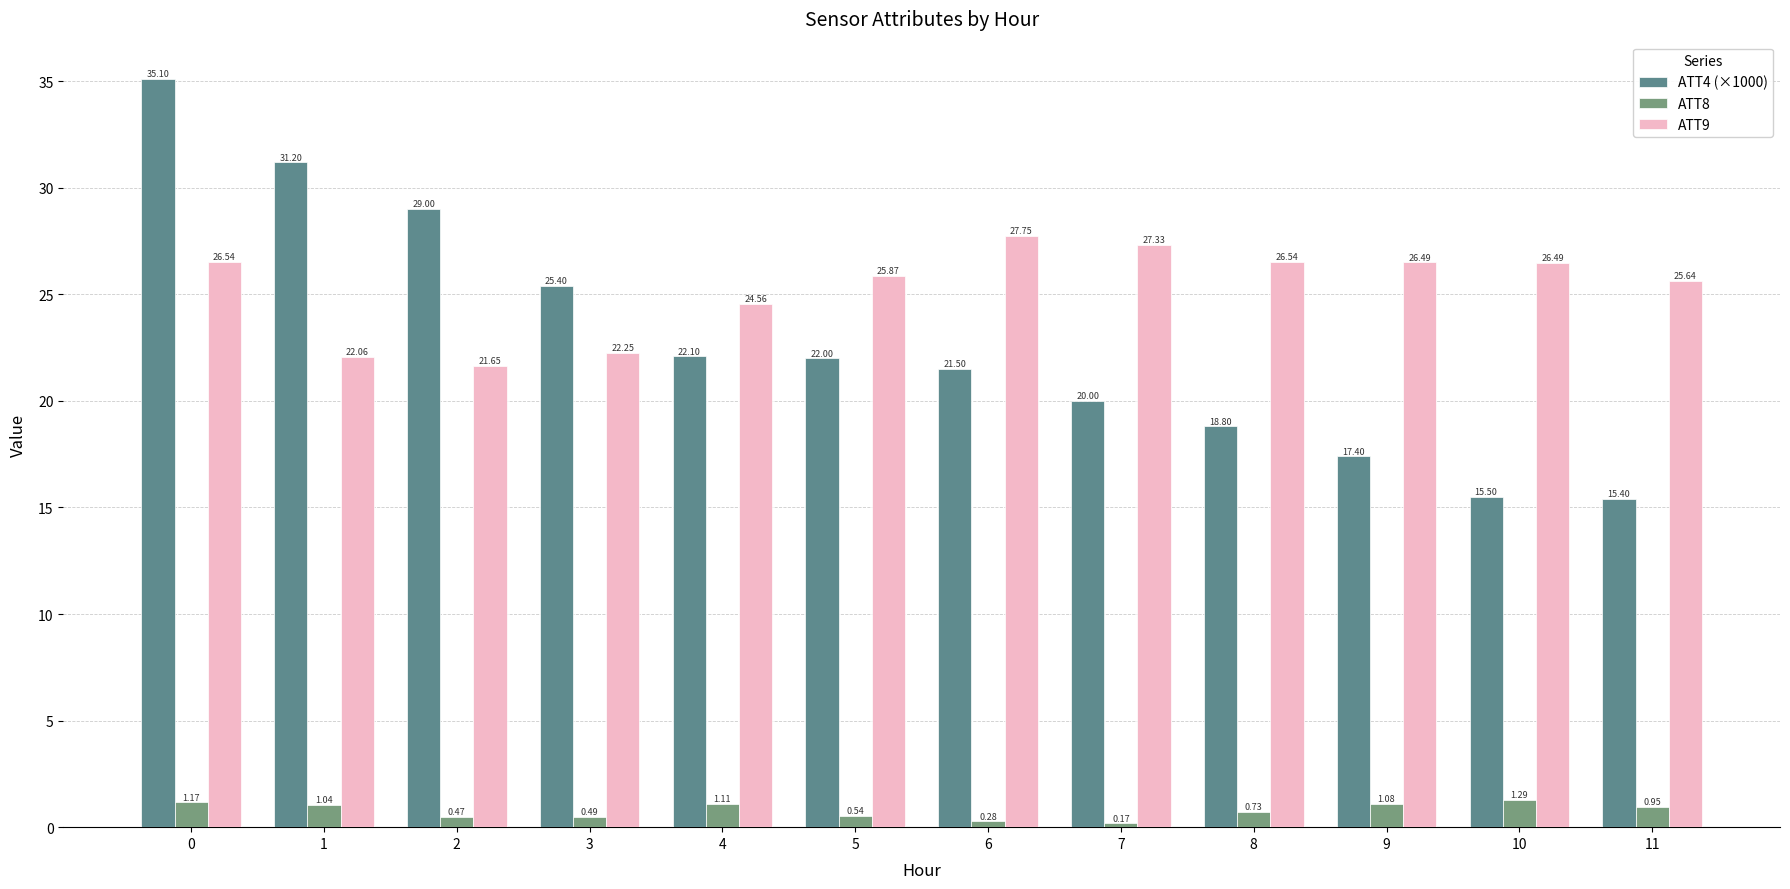

Does the chart contain any negative values?

No